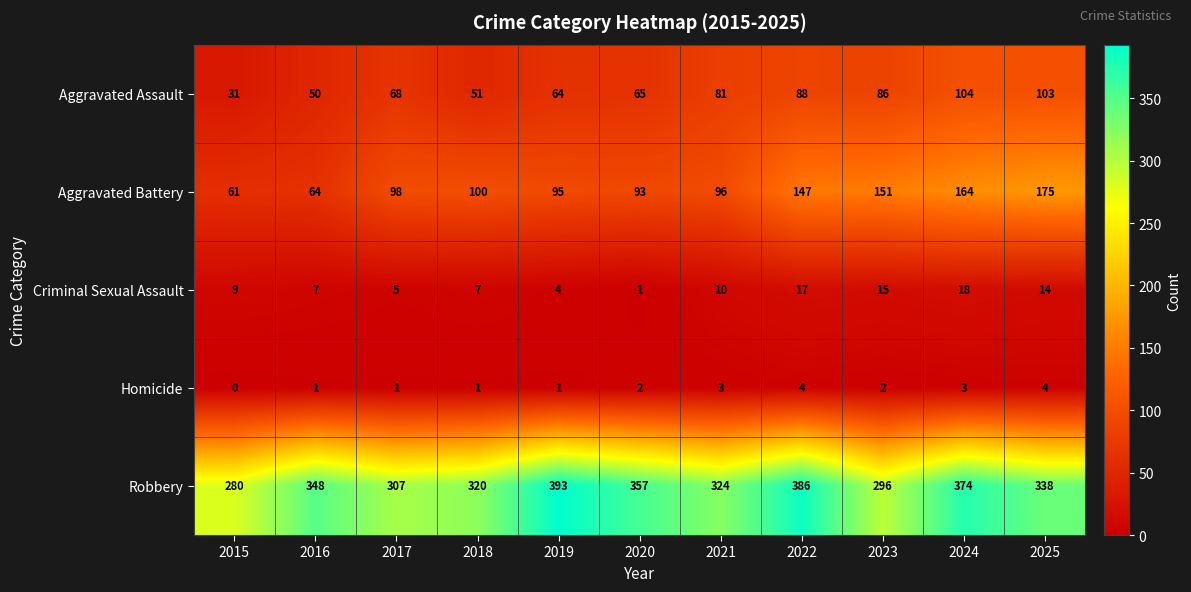

Rank the series at 2020 from highest to lowest value.

Robbery, Aggravated Battery, Aggravated Assault, Homicide, Criminal Sexual Assault